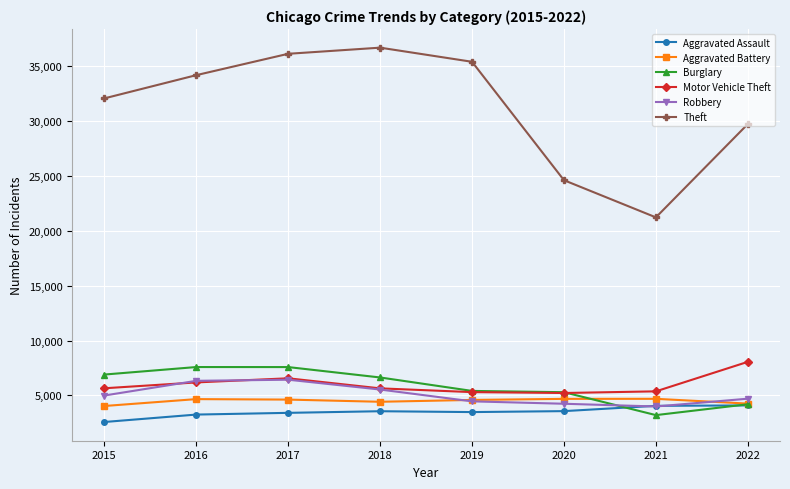

Which series has the largest total across all categories?

Theft